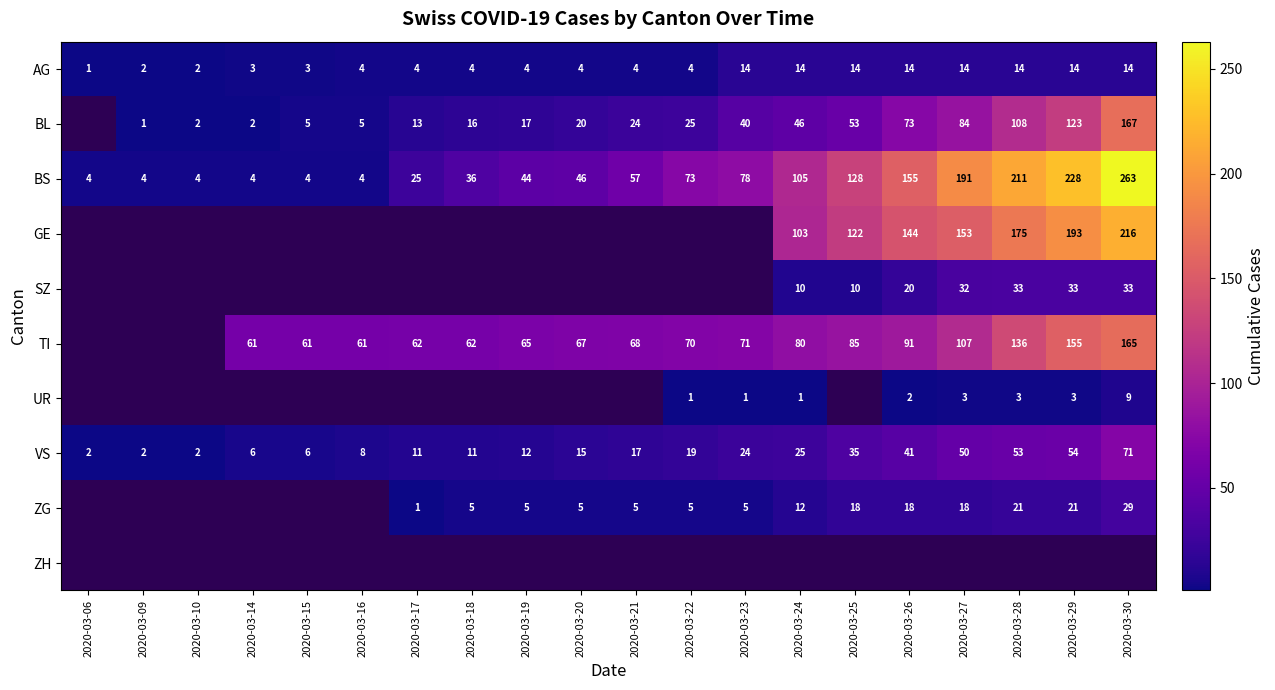

What is the maximum value shown in the chart?

263.0